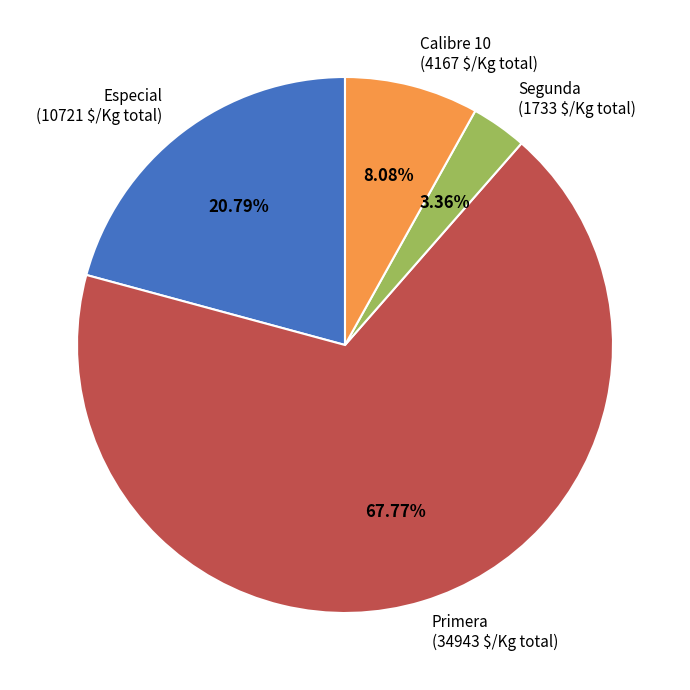

What is the ratio of the value at Primera to the value at Especial?

3.3